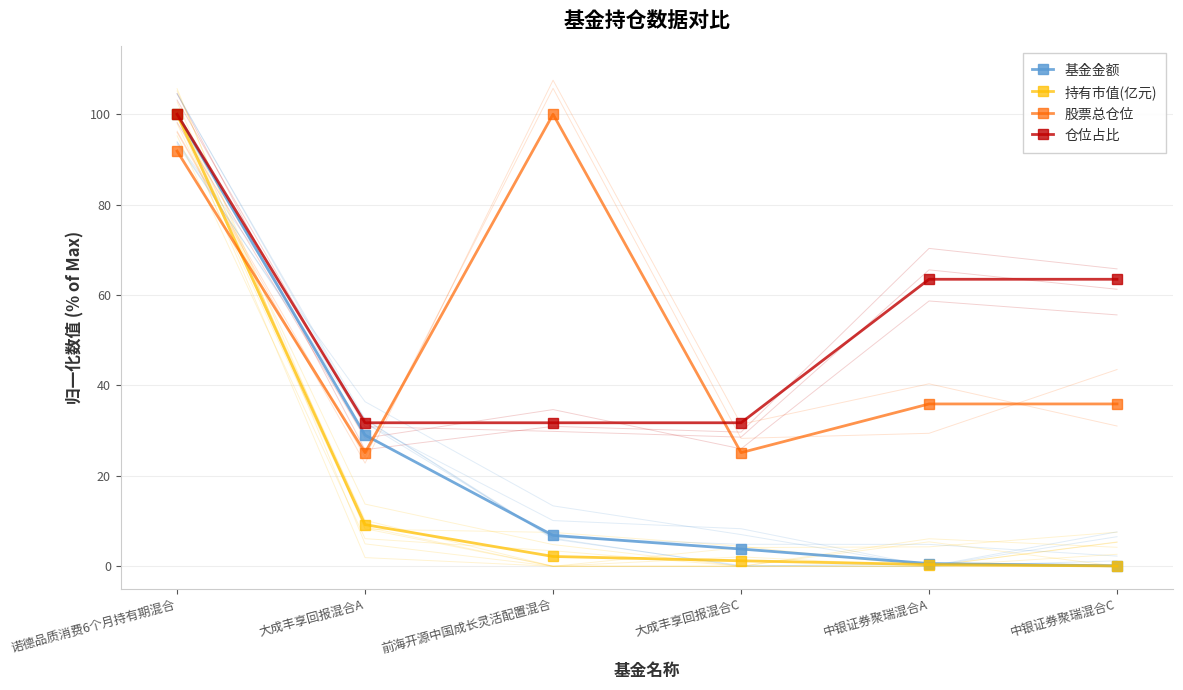

Count the number of categories in the chart.

6